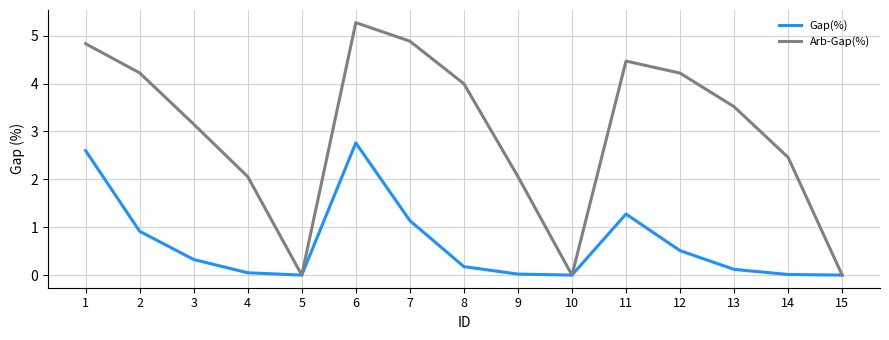

What is the average value of the Arb-Gap(%) series?

3.0